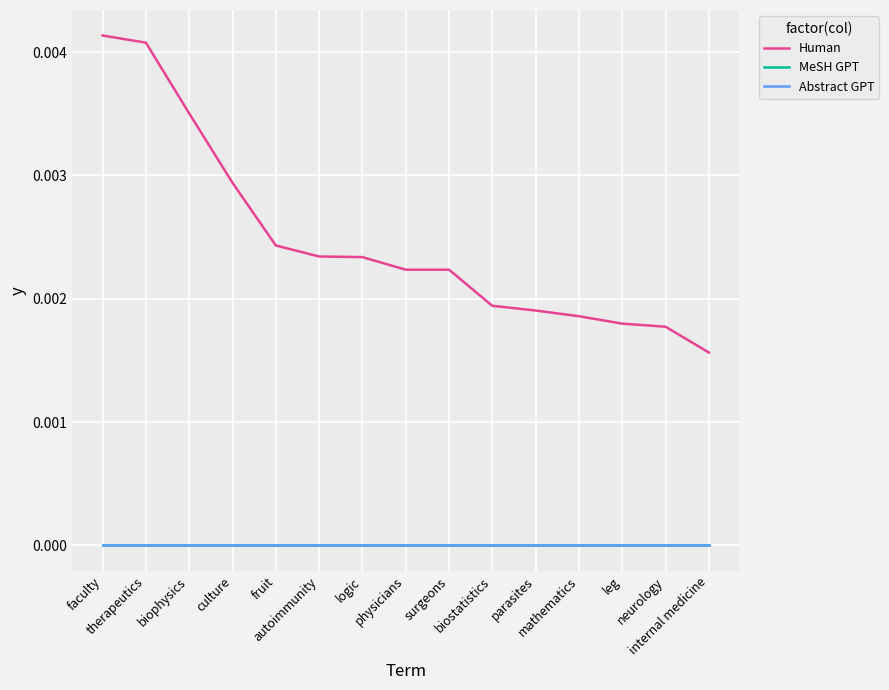

Does the chart have visible grid lines?

Yes